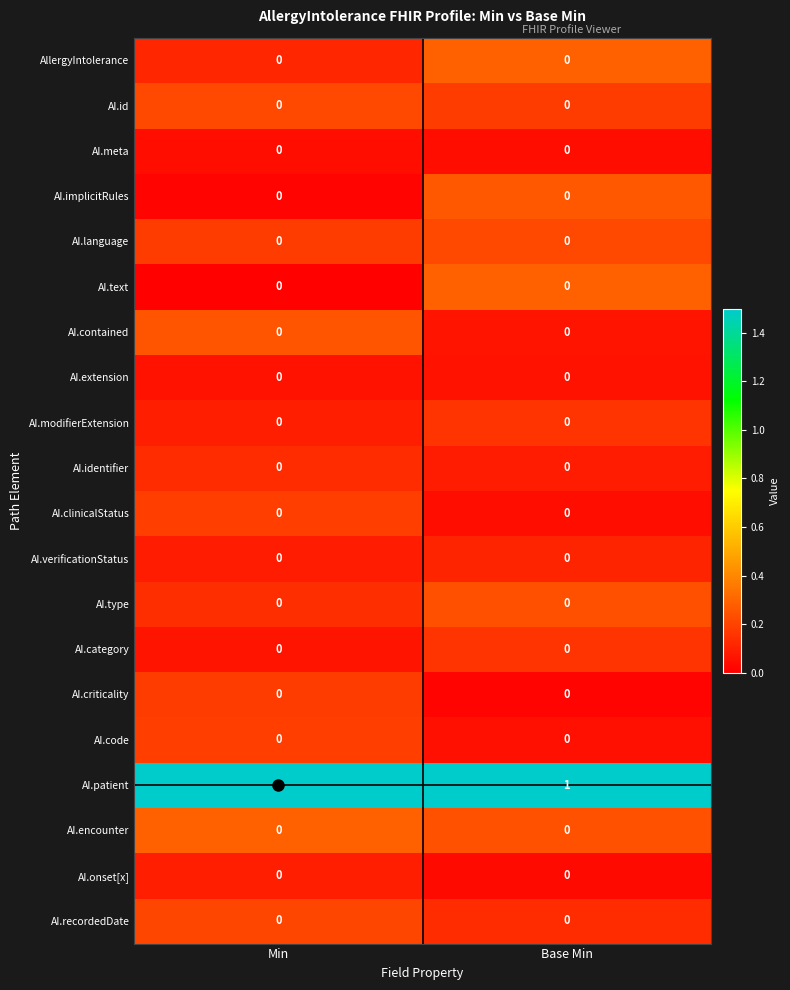

True or false: AI.encounter has a value of 0 at Base Min.

True